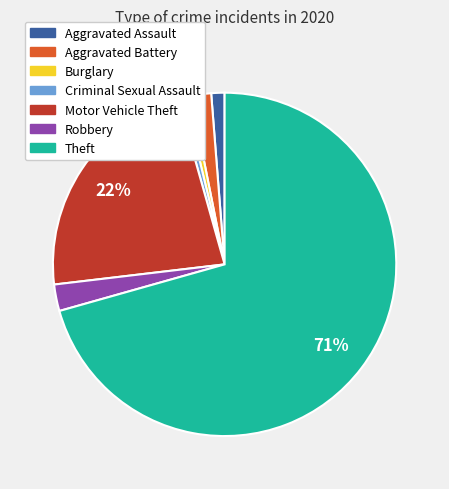

To the nearest percent, what percentage of the pie is Burglary?

1%